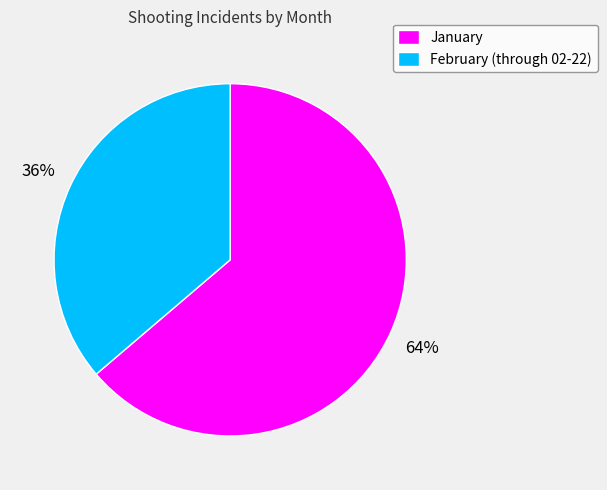

Between January and February (through 02-22), which is larger?

January